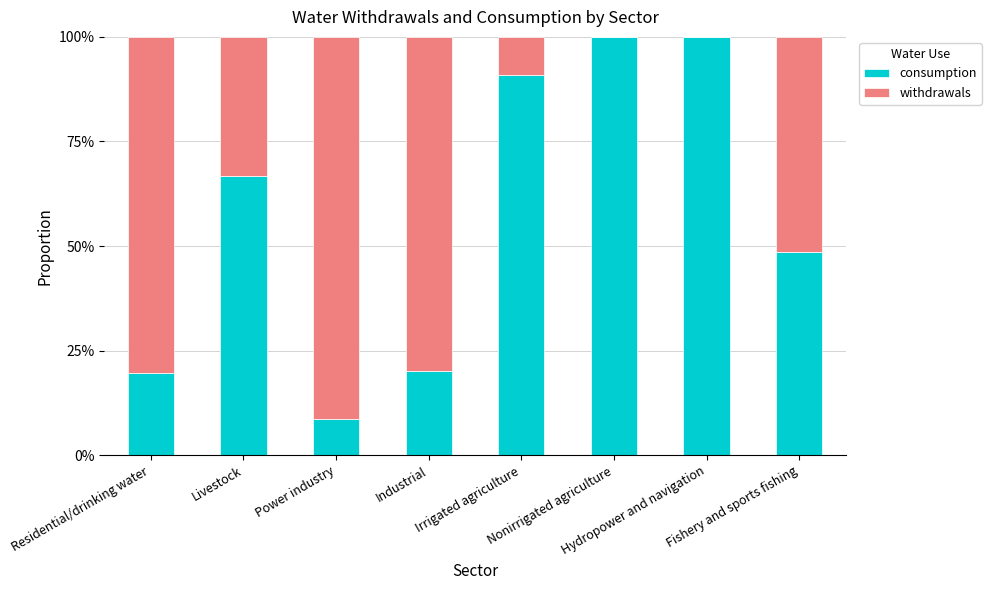

What are all the series names shown in the legend?

consumption, withdrawals